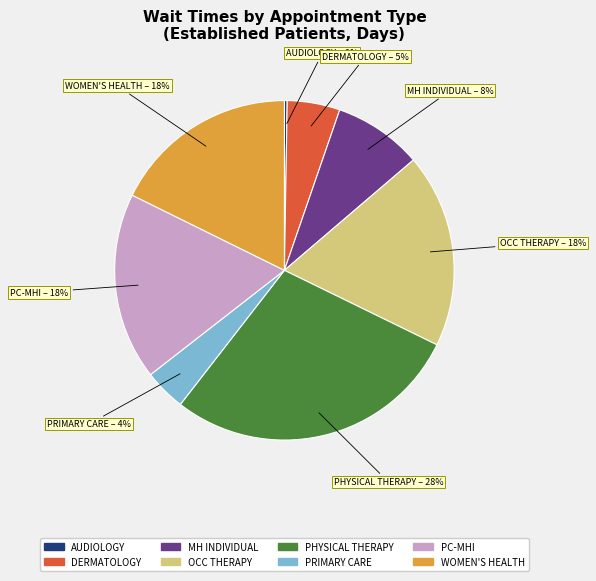

Is there any slice that represents more than half of the pie?

No